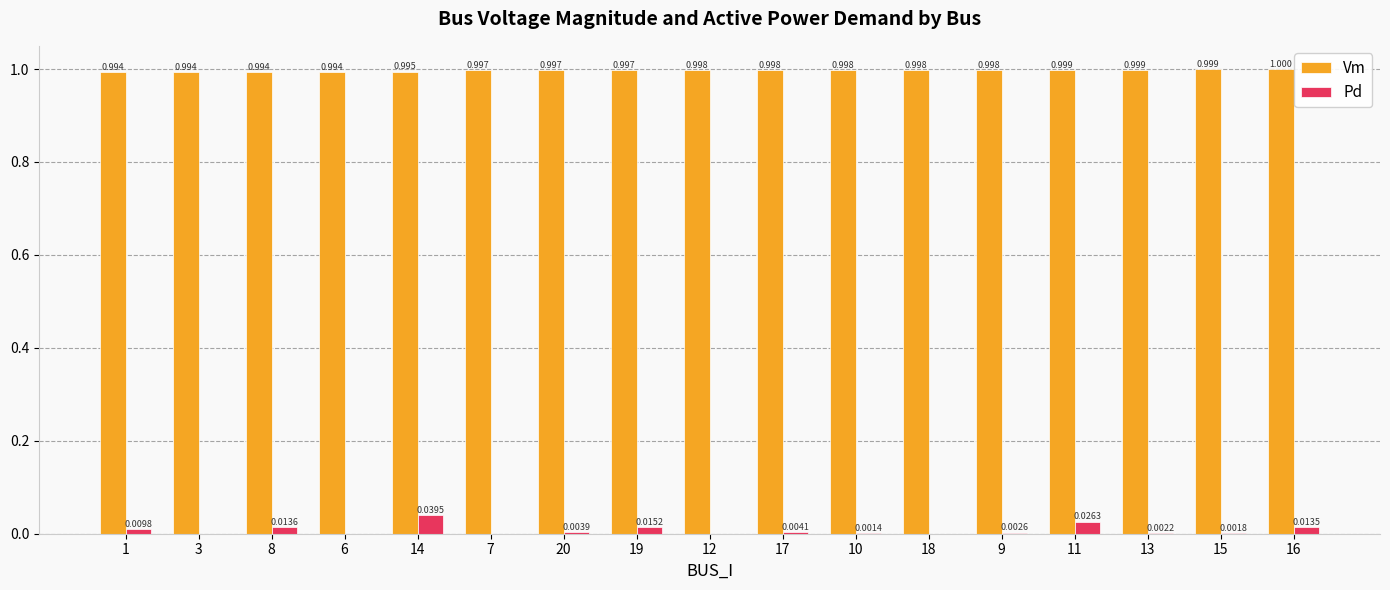

Is the value of Pd at 14 greater than the value of Vm at 7?

No